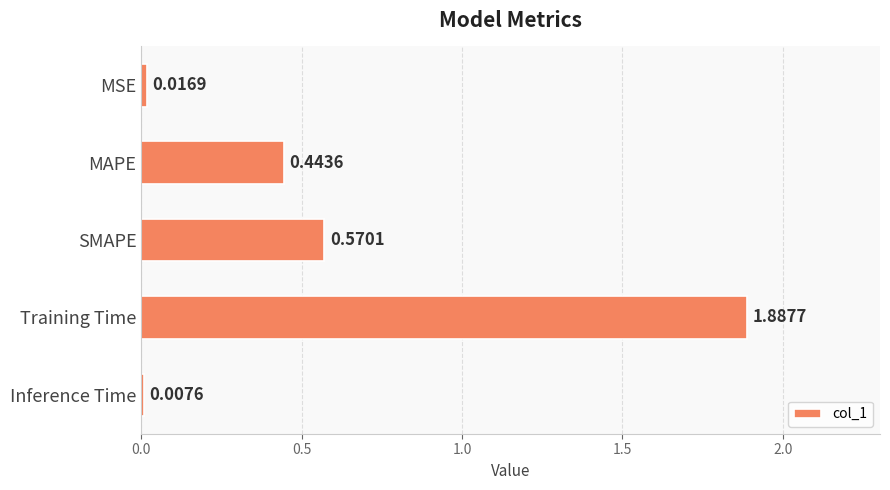

What is the difference between the values at SMAPE and Training Time?

1.3